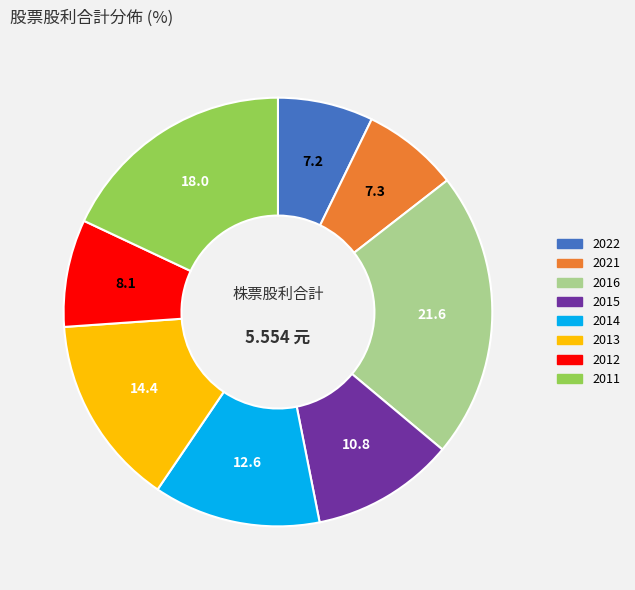

Does any single category account for the majority?

No